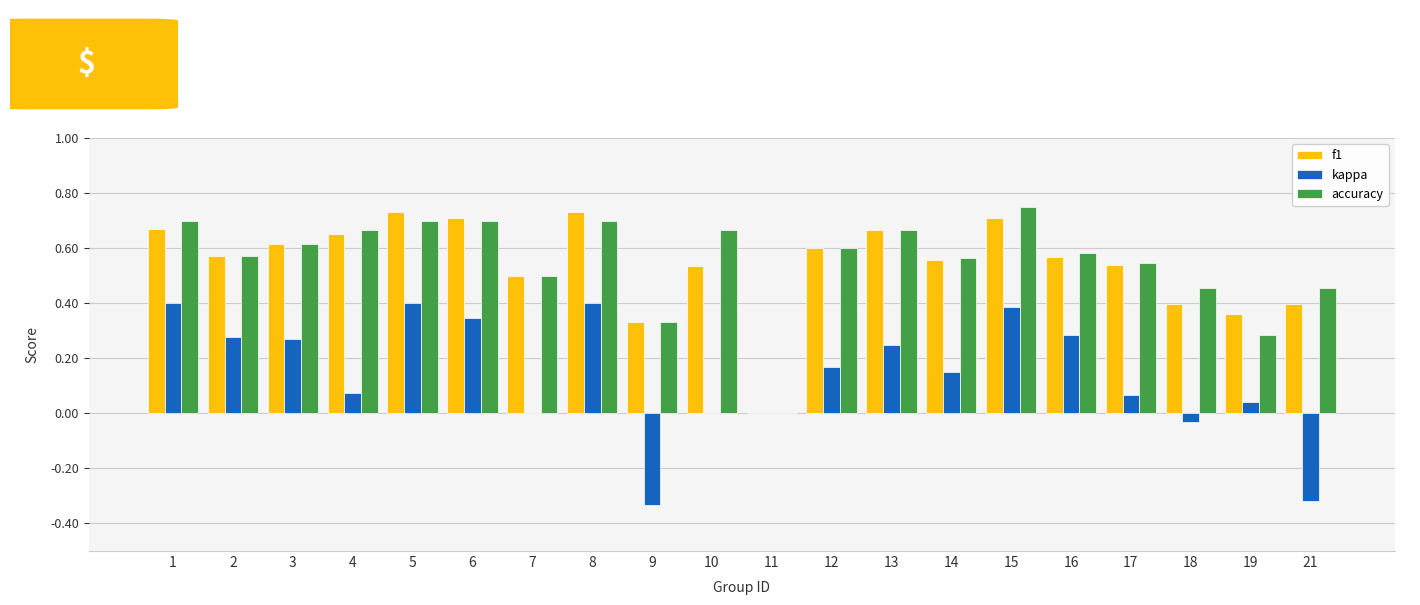

How many categories are shown in the chart?

20